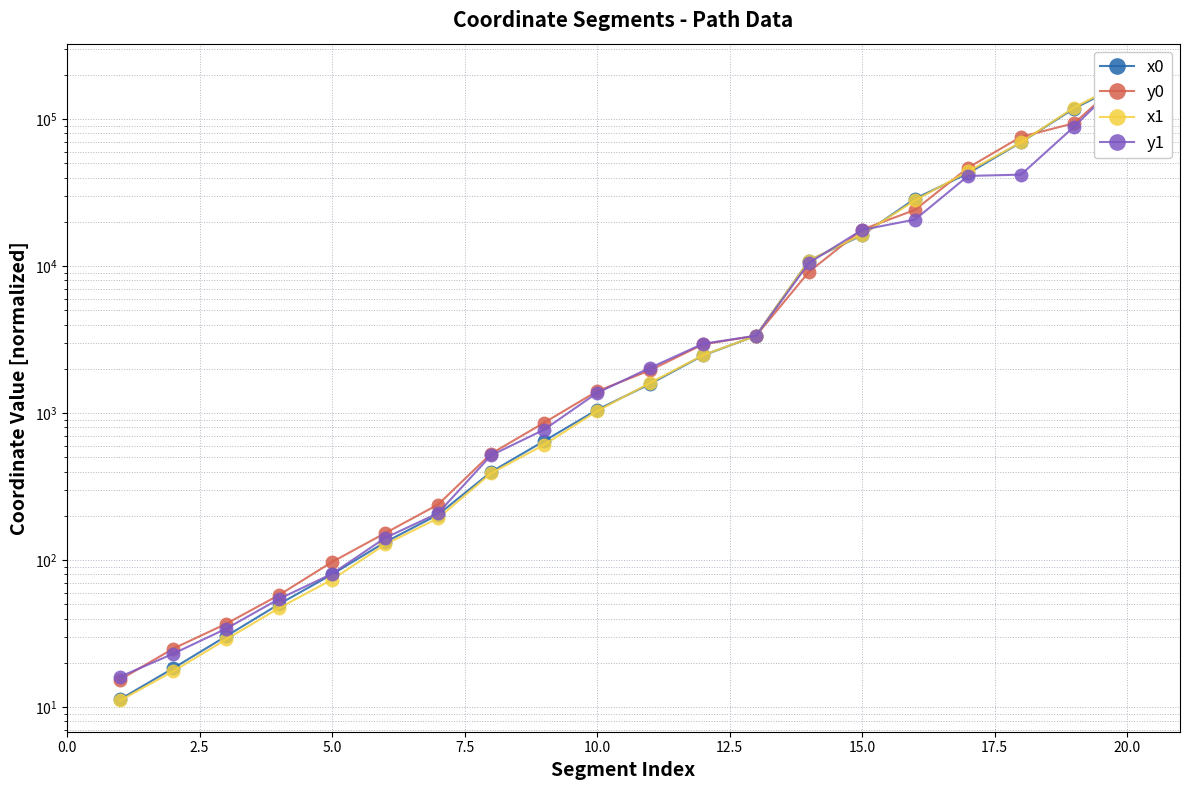

What is the difference between the maximum and minimum values in the y1 series?

199983.9